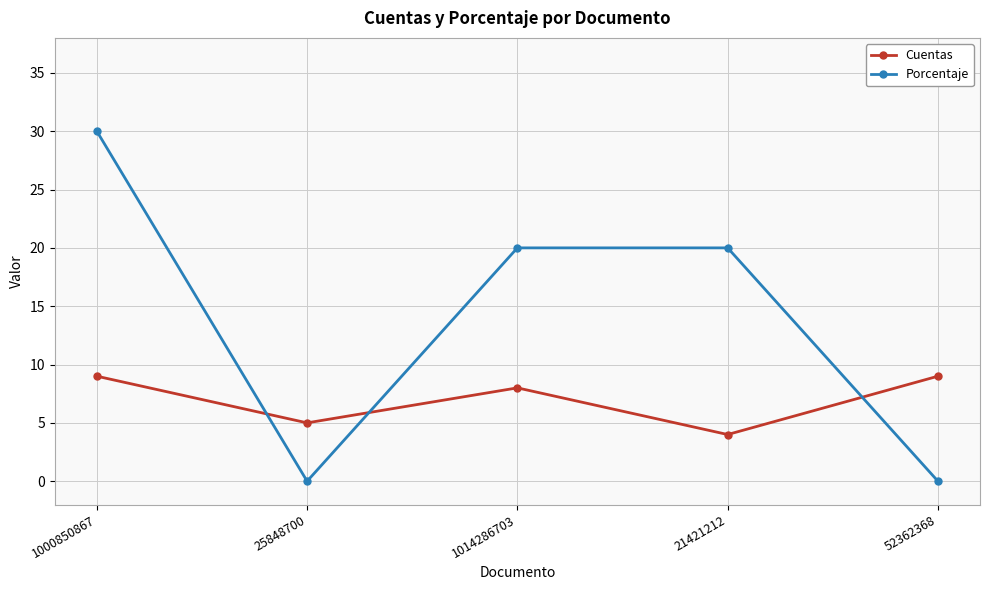

Where do Porcentaje and Cuentas first cross each other?

1000850867 and 25848700